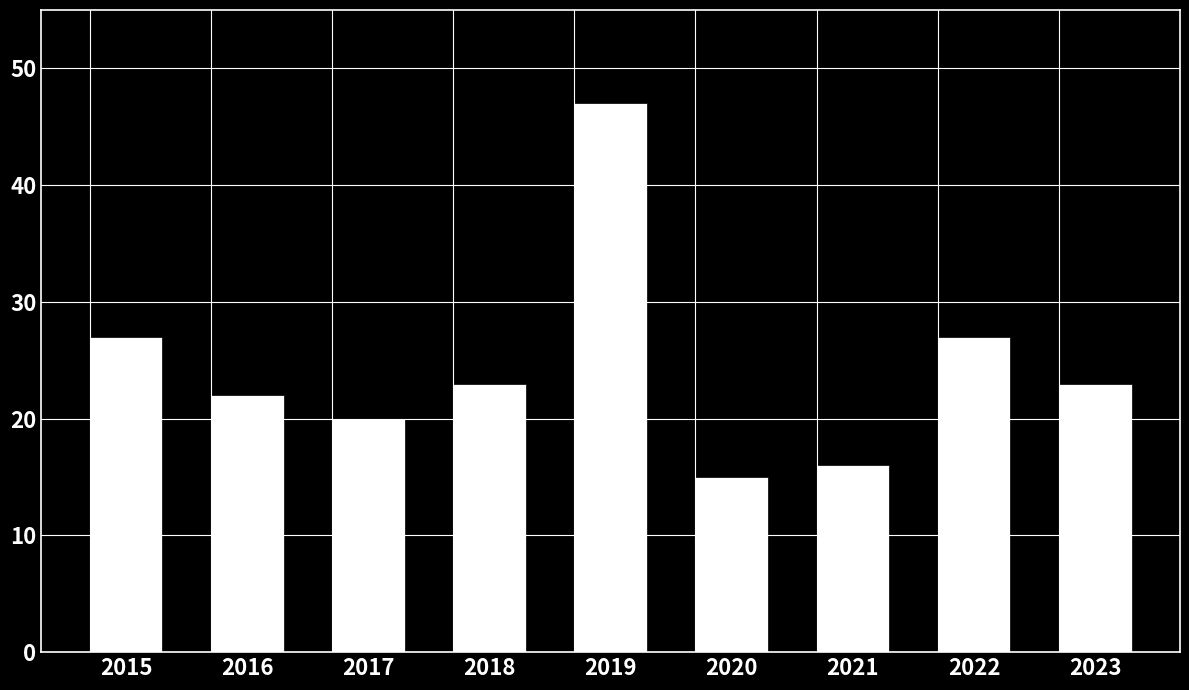

Are the bars grouped side by side (vs. stacked)?

No